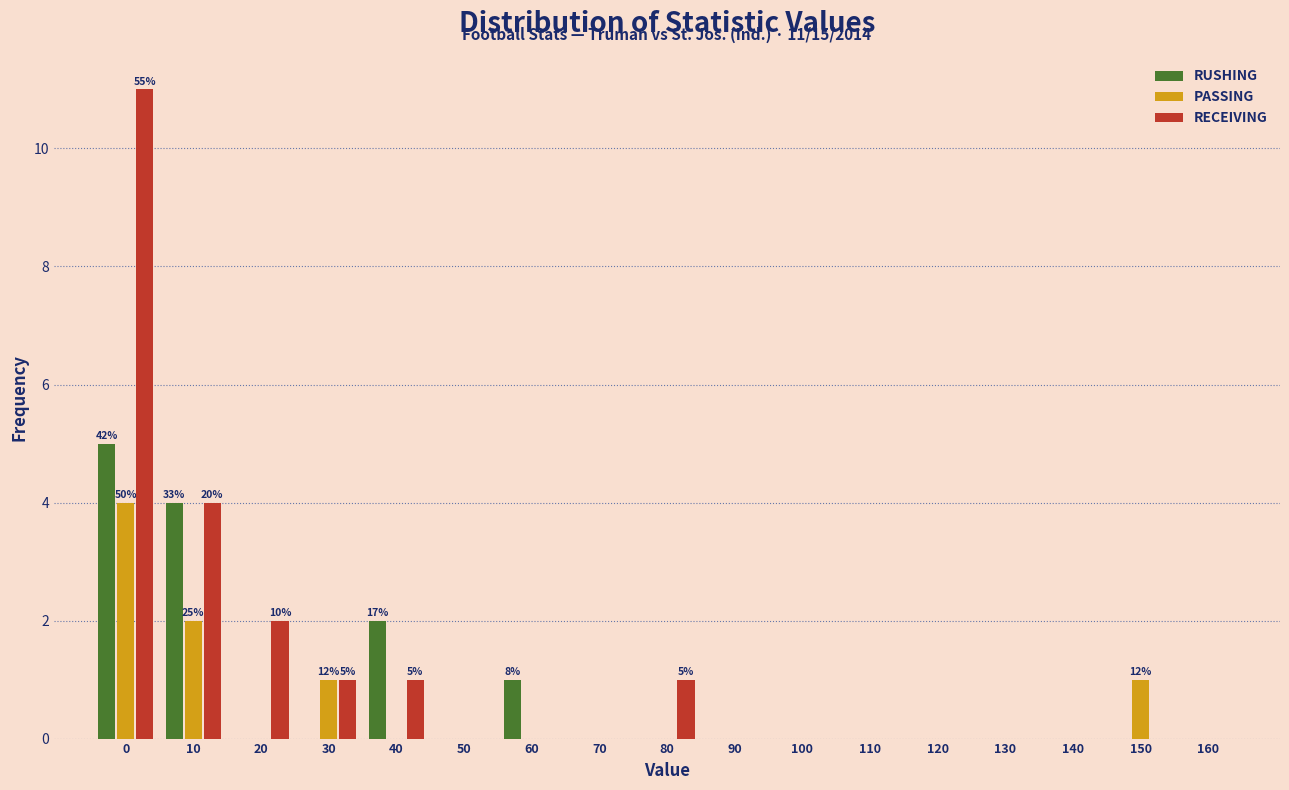

Which series has the largest total across all categories?

RECEIVING